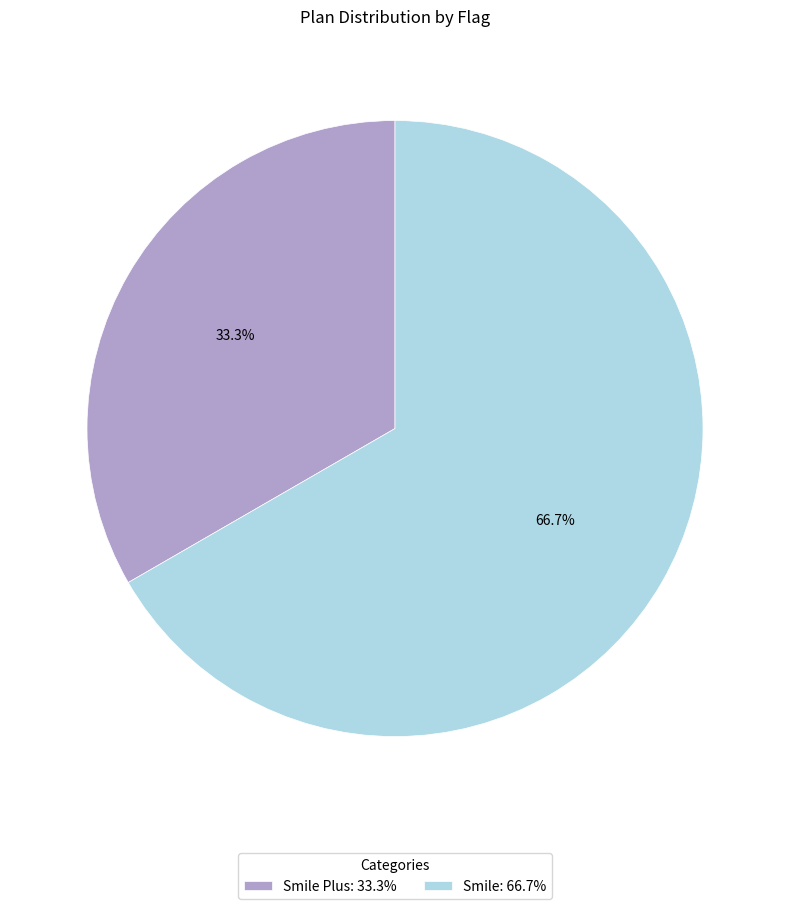

Rank the categories by value from lowest to highest.

Smile Plus: 33.3%, Smile: 66.7%